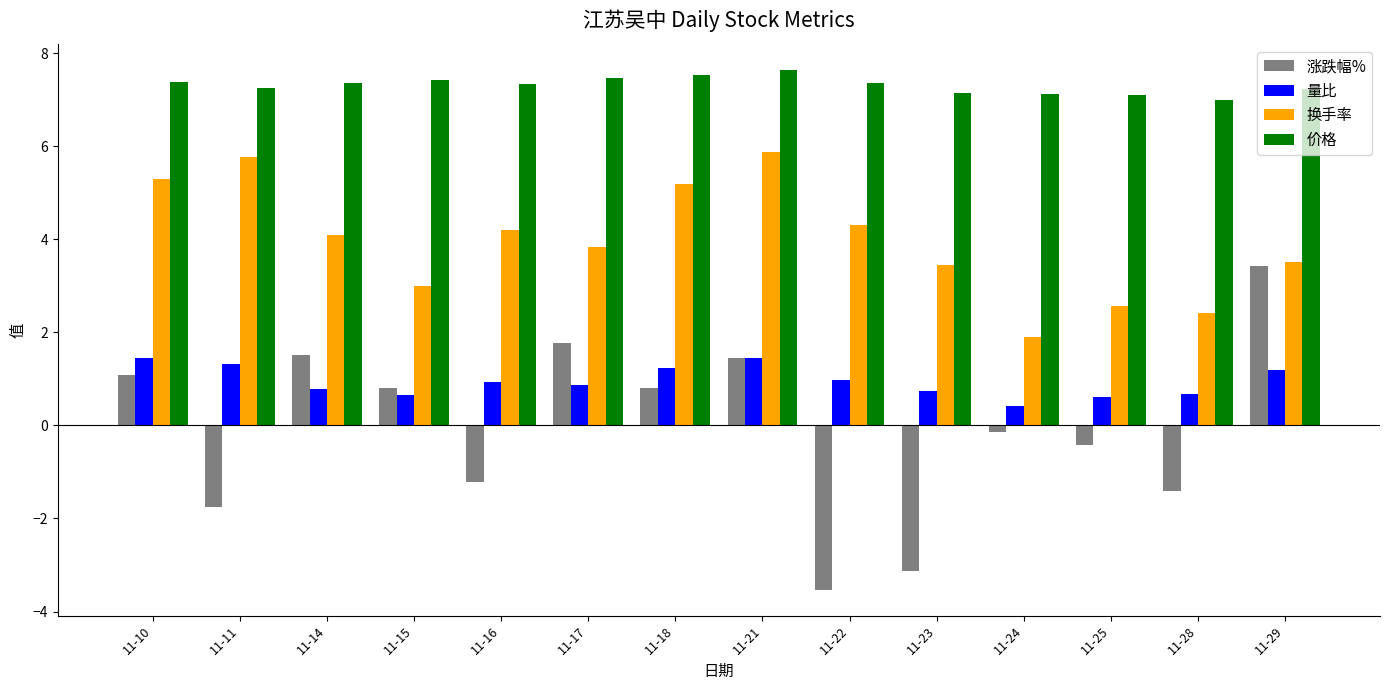

Is the value of 价格 at 11-23 greater than the value of 涨跌幅% at 11-16?

Yes